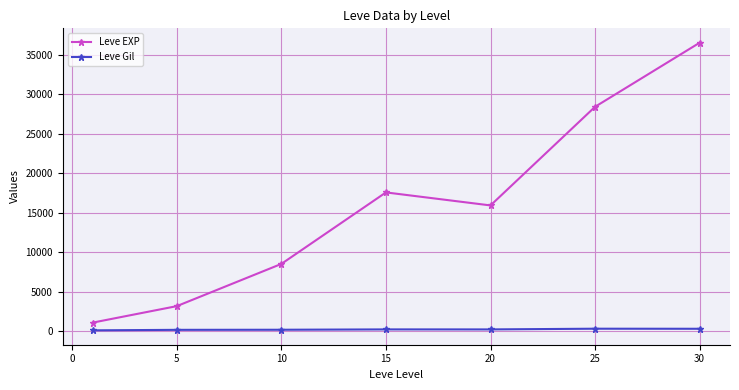

Which series has the largest range (max minus min)?

Leve EXP